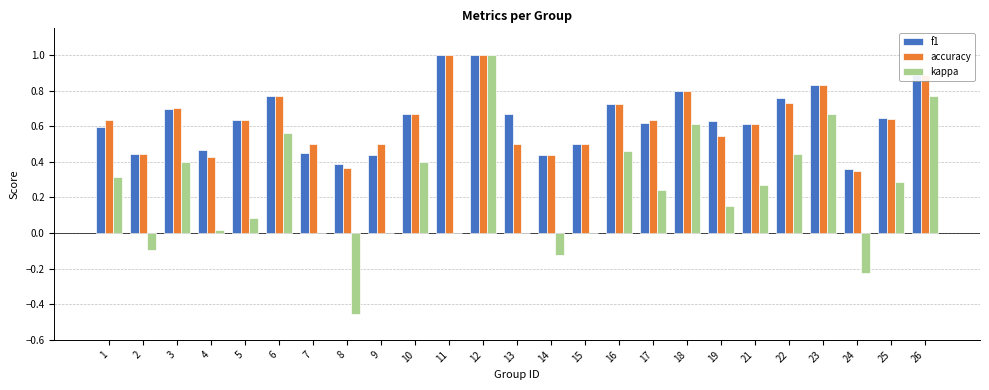

What is the total value across all series at 7?

1.0